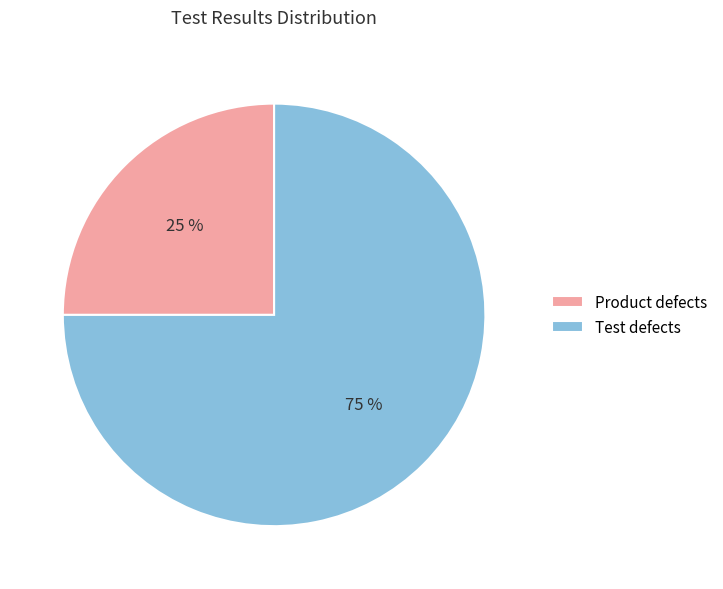

Rank the categories by value from lowest to highest.

Product defects, Test defects